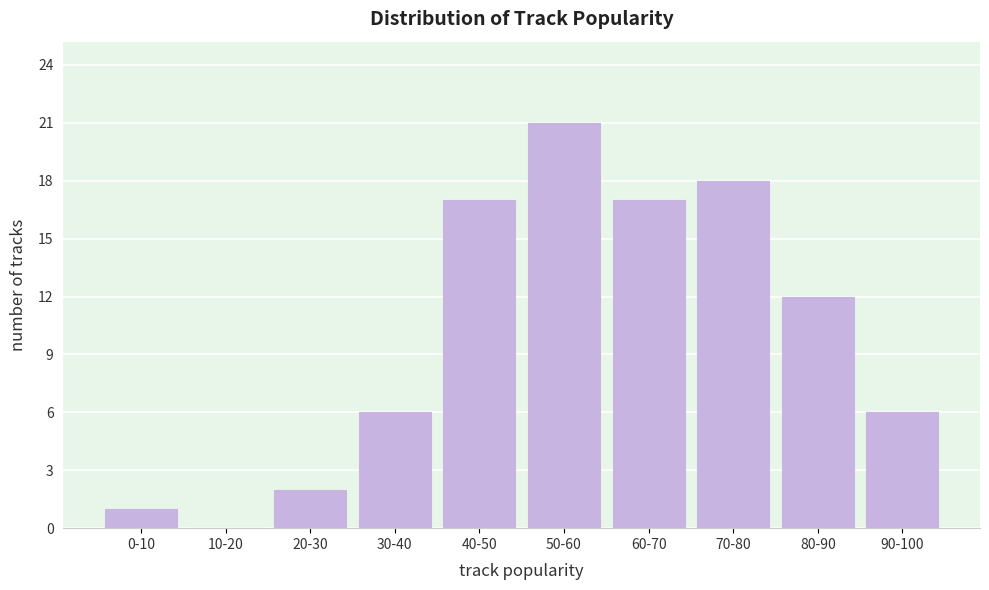

Reading left to right, what are all the values shown in this chart?

0-10=1	10-20=0	20-30=2	30-40=6	40-50=17	50-60=21	60-70=17	70-80=18	80-90=12	90-100=6